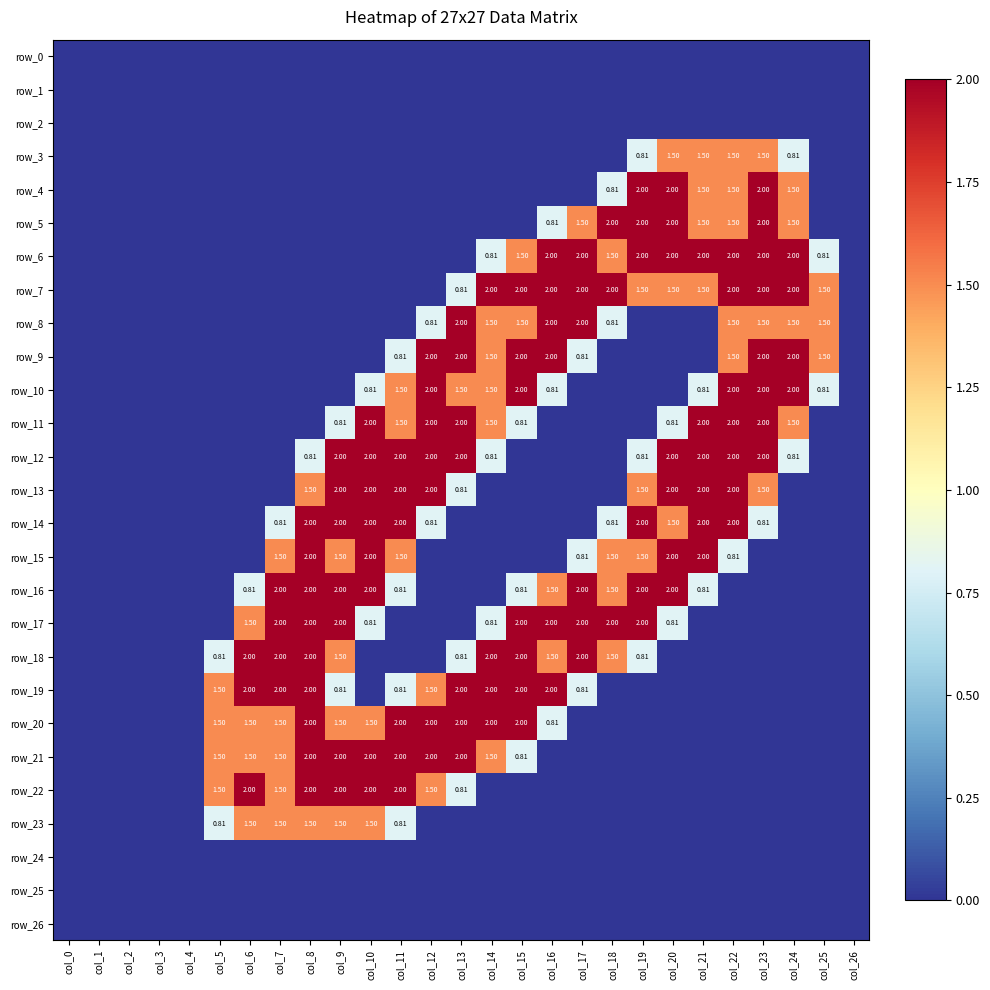

Rank the series at col_26 from lowest to highest value.

row_0, row_1, row_2, row_3, row_4, row_5, row_6, row_7, row_8, row_9, row_10, row_11, row_12, row_13, row_14, row_15, row_16, row_17, row_18, row_19, row_20, row_21, row_22, row_23, row_24, row_25, row_26